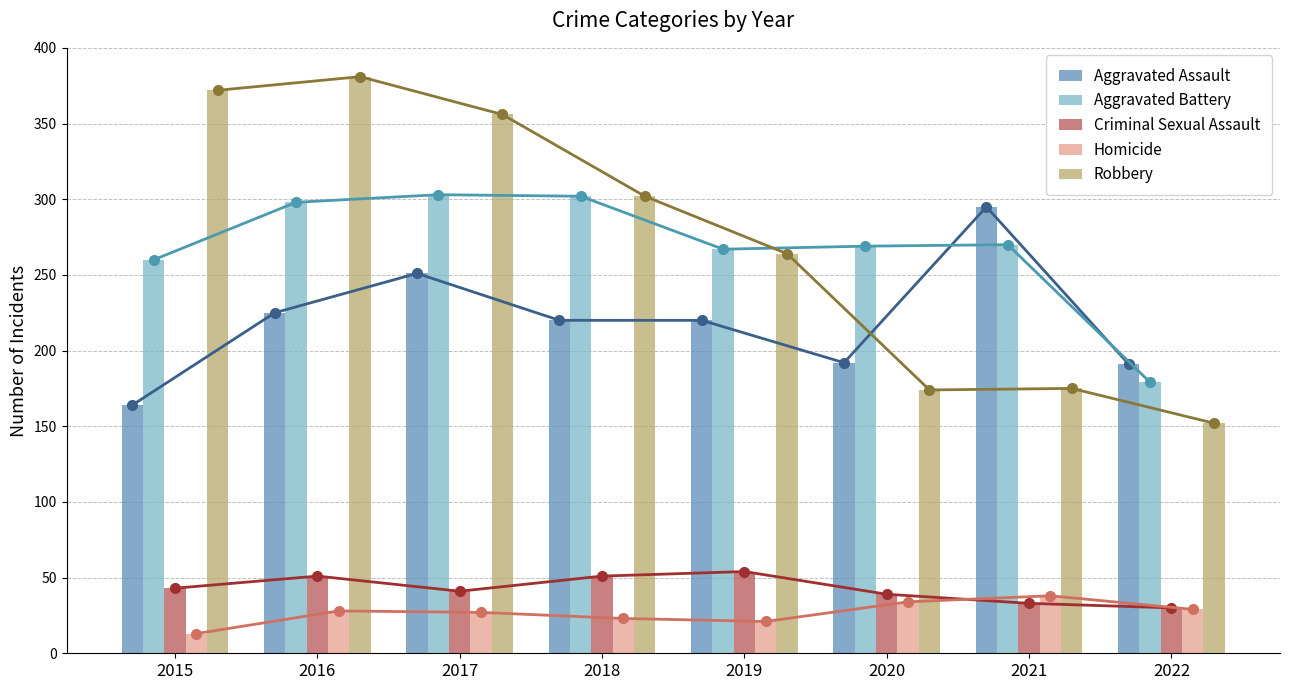

How many categories are shown in the chart?

8